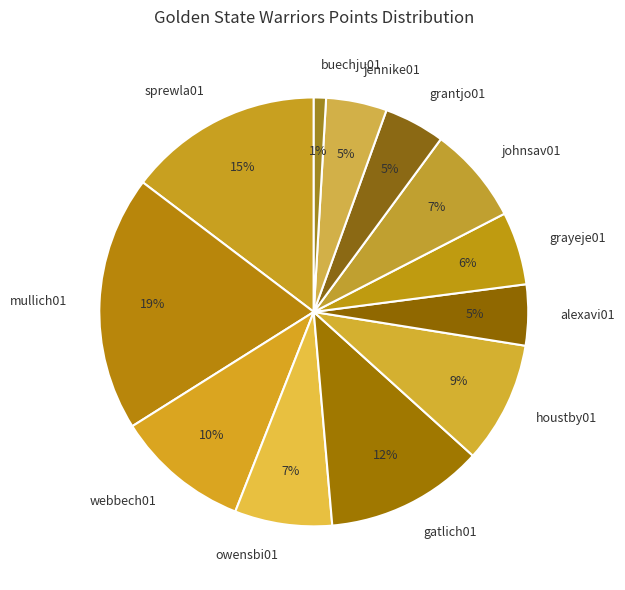

The grayeje01 slice represents 15% of the pie. True or false?

False